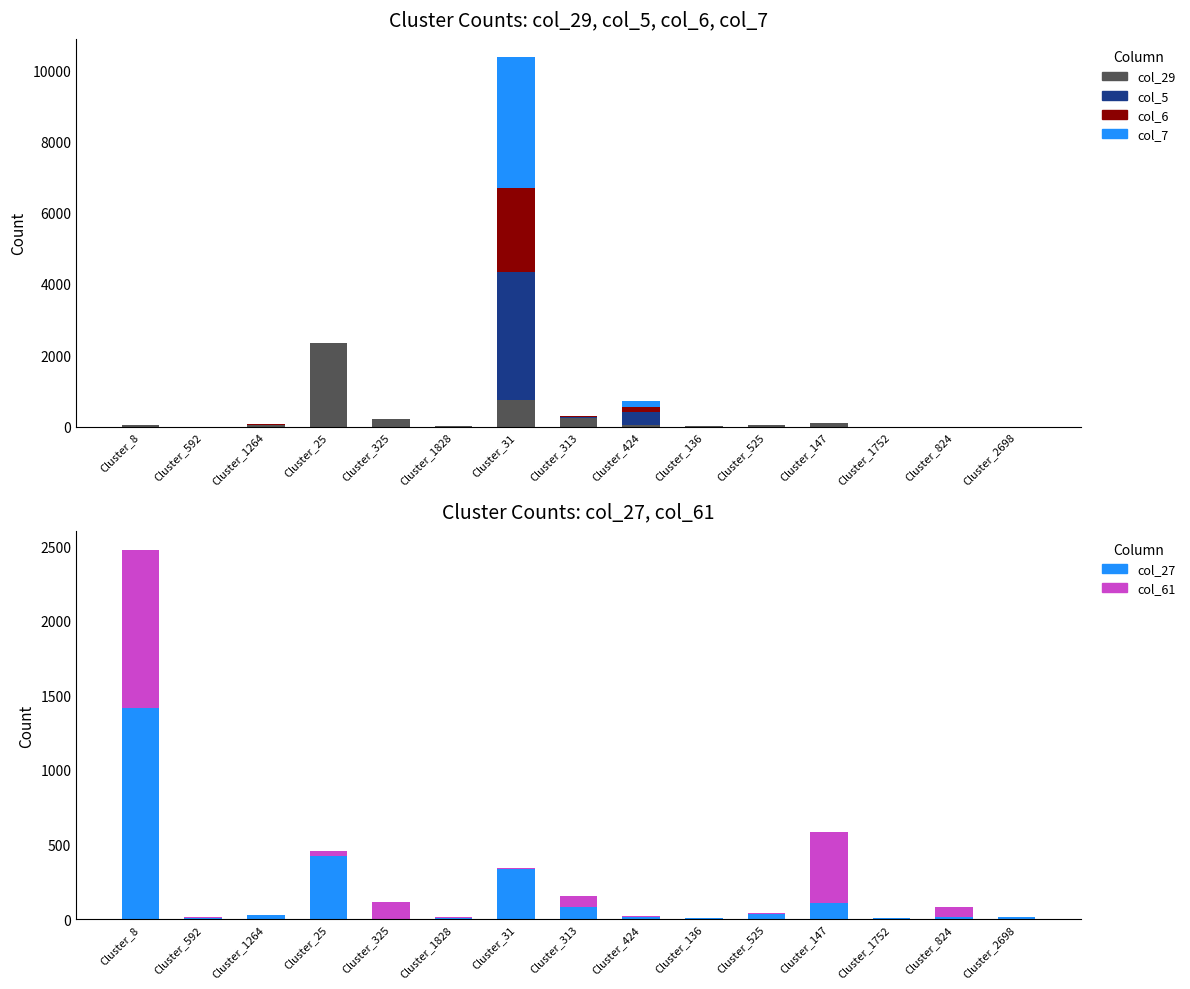

At how many categories does at least one series exceed 2106?

2